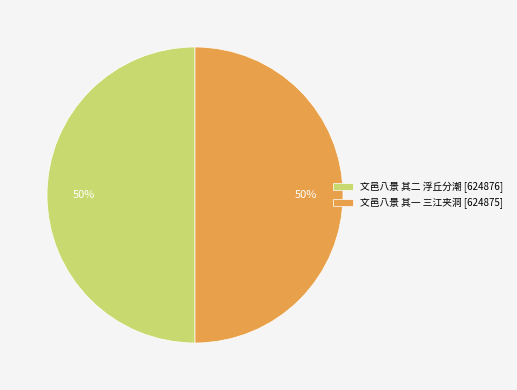

Do 文邑八景 其二 浮丘分潮 [624876] and 文邑八景 其一 三江夹洞 [624875] together represent more than half of the pie?

Yes